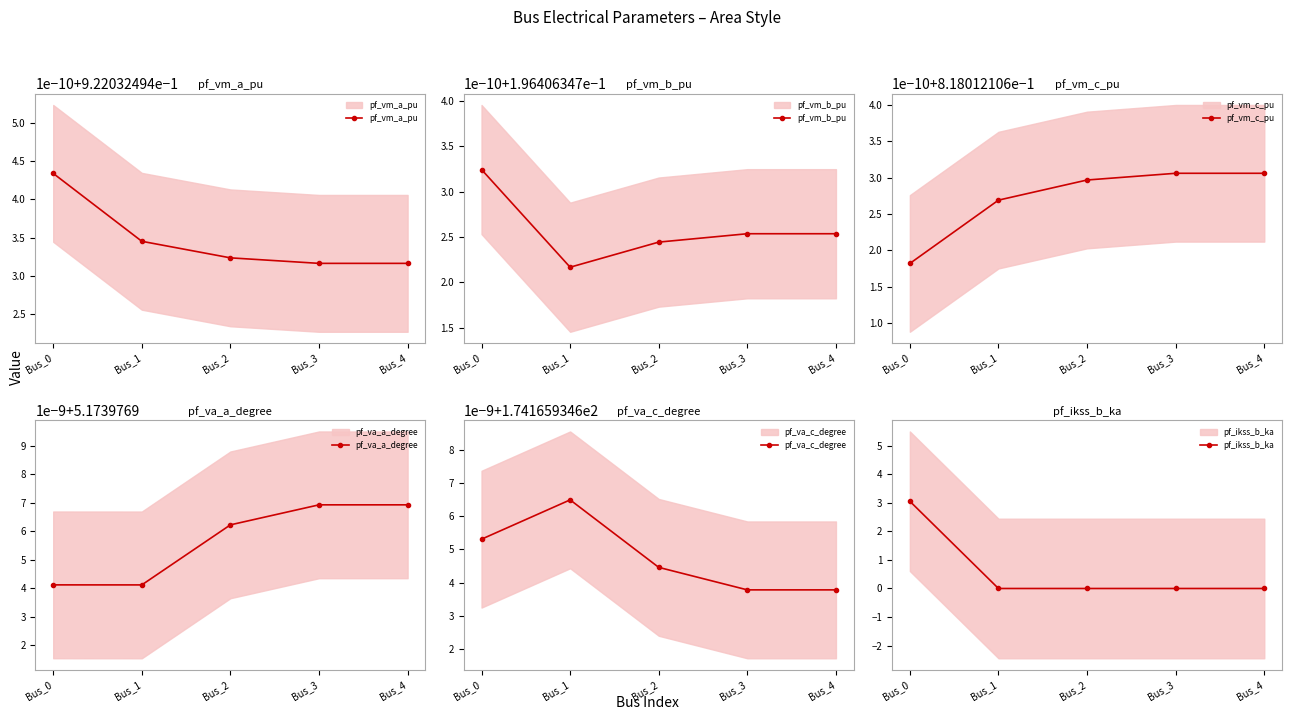

The value of pf_va_c_degree at Bus_4 is 299.9. True or false?

False